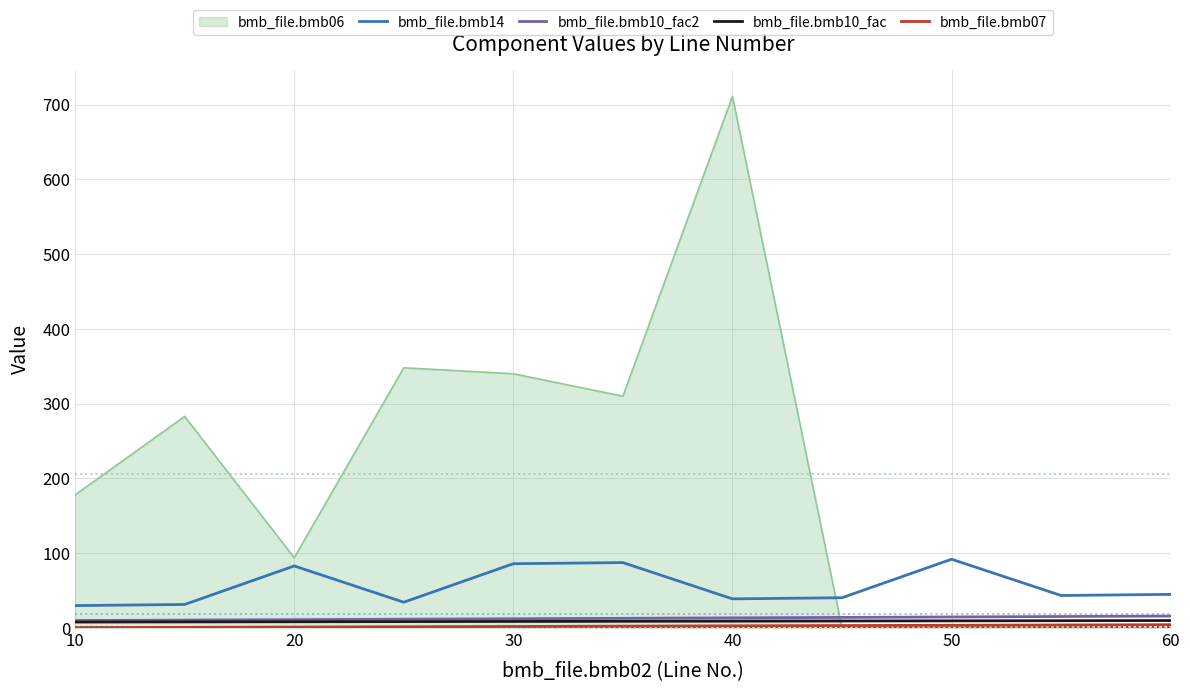

Which series has the largest range (max minus min)?

bmb_file.bmb06